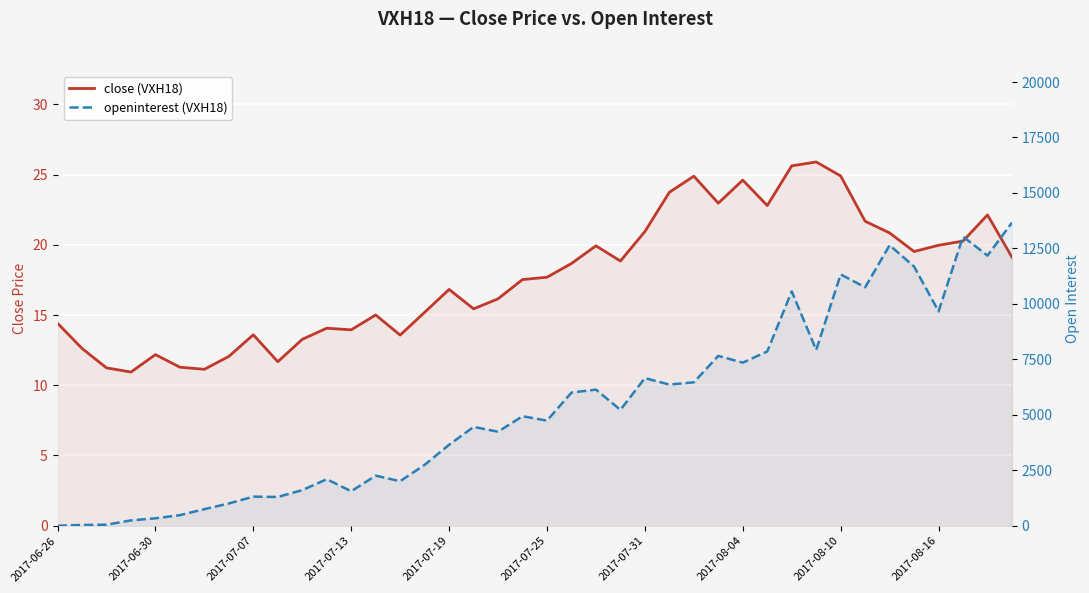

Which series has the largest total across all categories?

openinterest (VXH18)